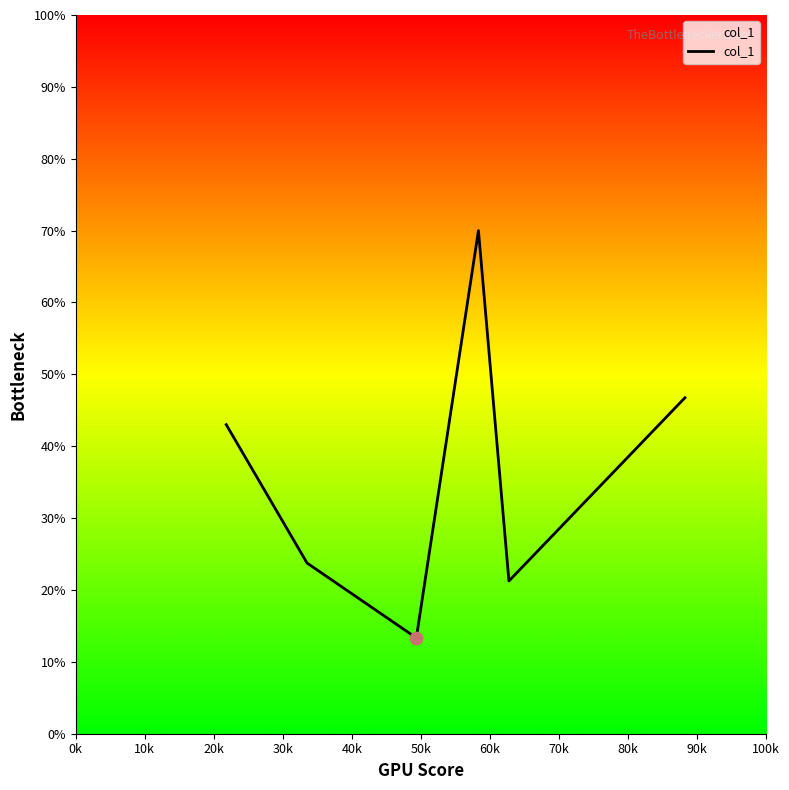

What is the smallest value displayed?

13.3